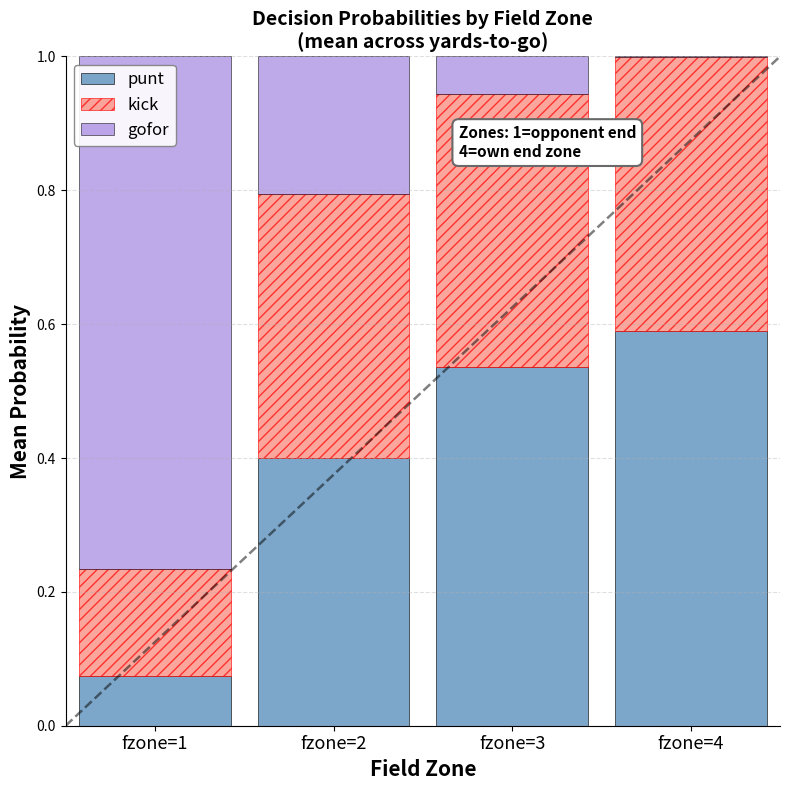

The value of punt at fzone=2 is 0.2. True or false?

False